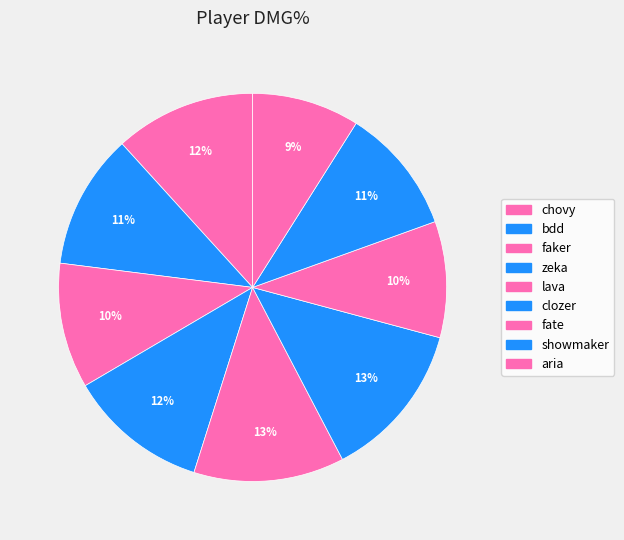

Combined, what portion of the pie is faker and zeka?

22.1%